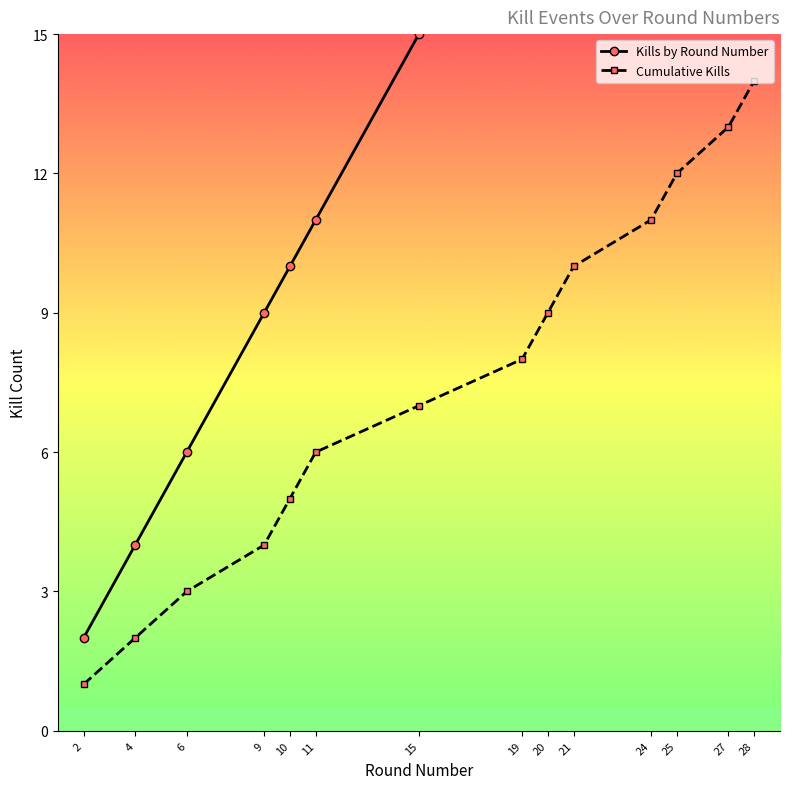

How many series are shown in this chart?

2